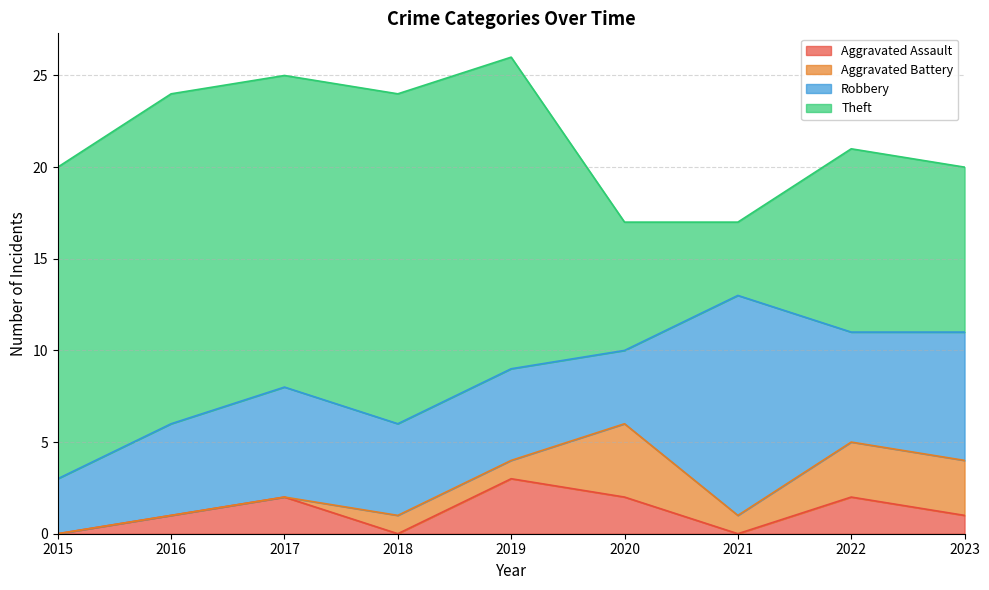

Reading left to right, extract all data points from this chart.

Aggravated Assault: 0	1	2	0	3	2	0	2	1
Aggravated Battery: 0	0	0	1	1	4	1	3	3
Robbery: 3	5	6	5	5	4	12	6	7
Theft: 17	18	17	18	17	7	4	10	9